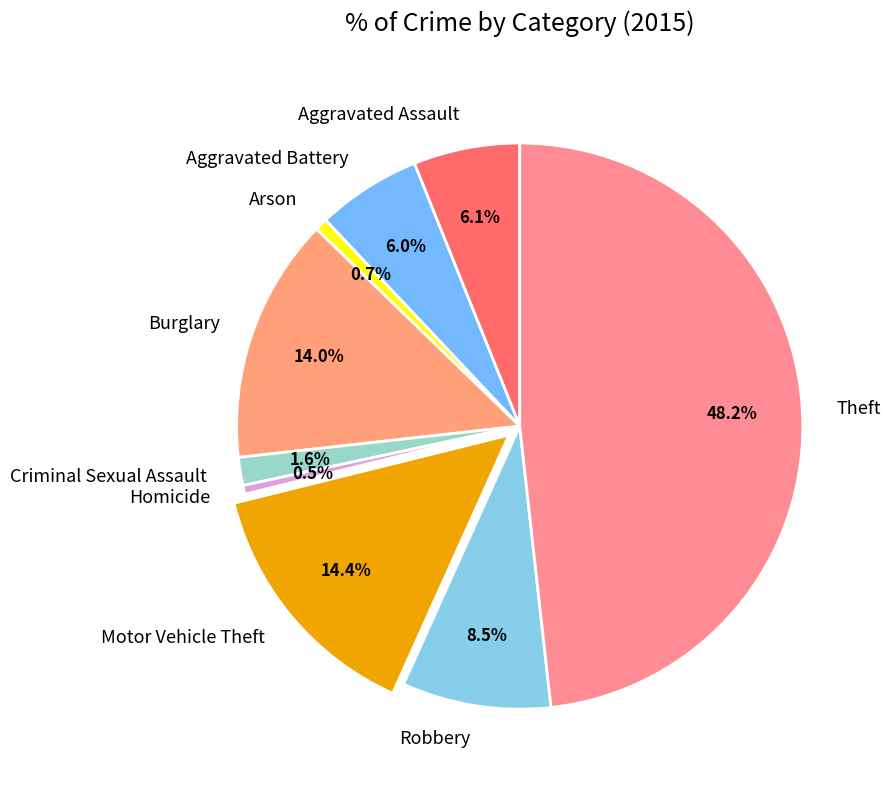

What portion of the pie excludes Criminal Sexual Assault?

98.4%